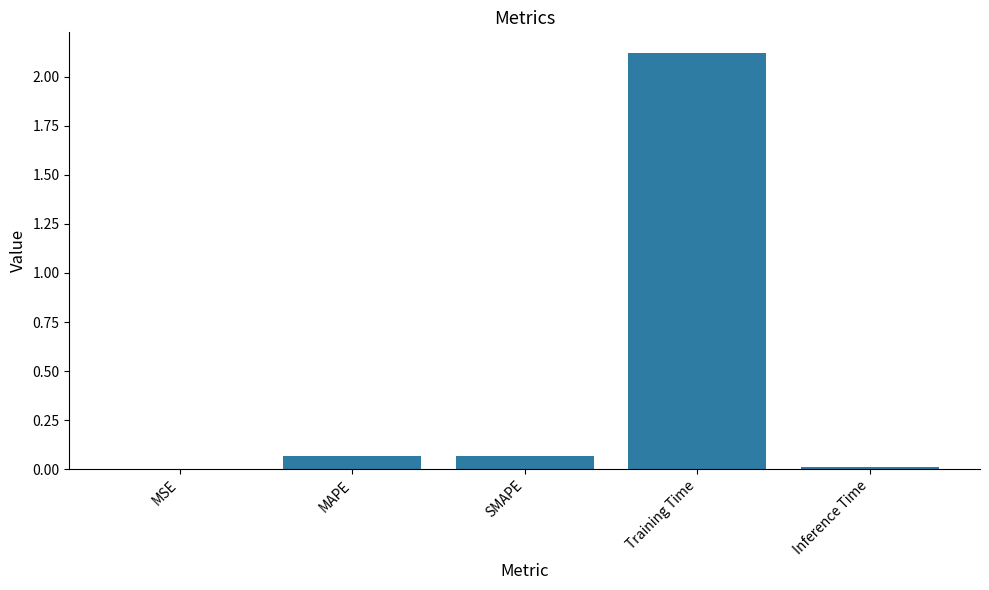

At which category does the chart reach its peak across all series?

Training Time